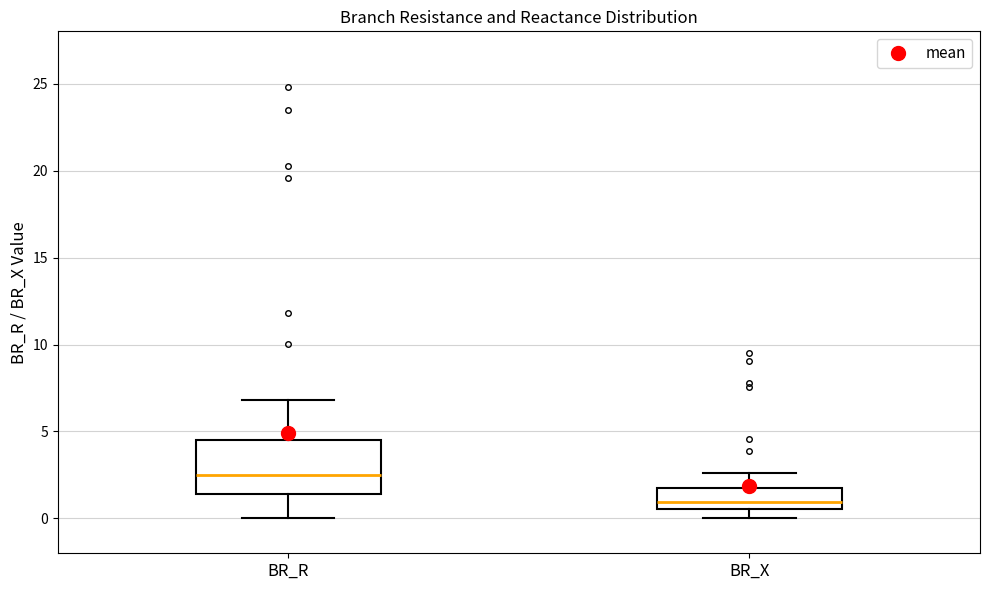

Which box has the highest median line?

BR_R